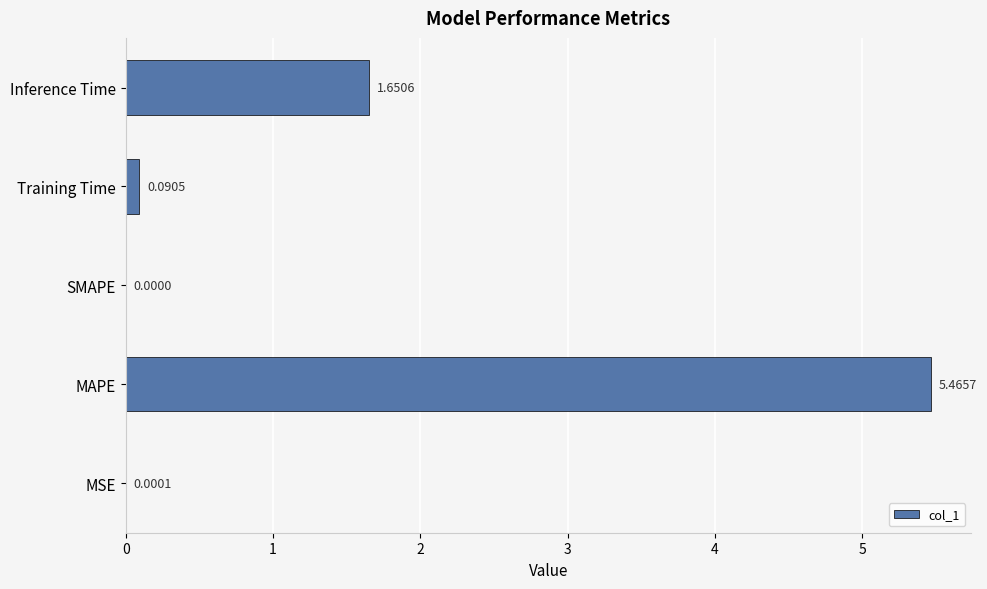

At which category does the chart reach its peak across all series?

MAPE